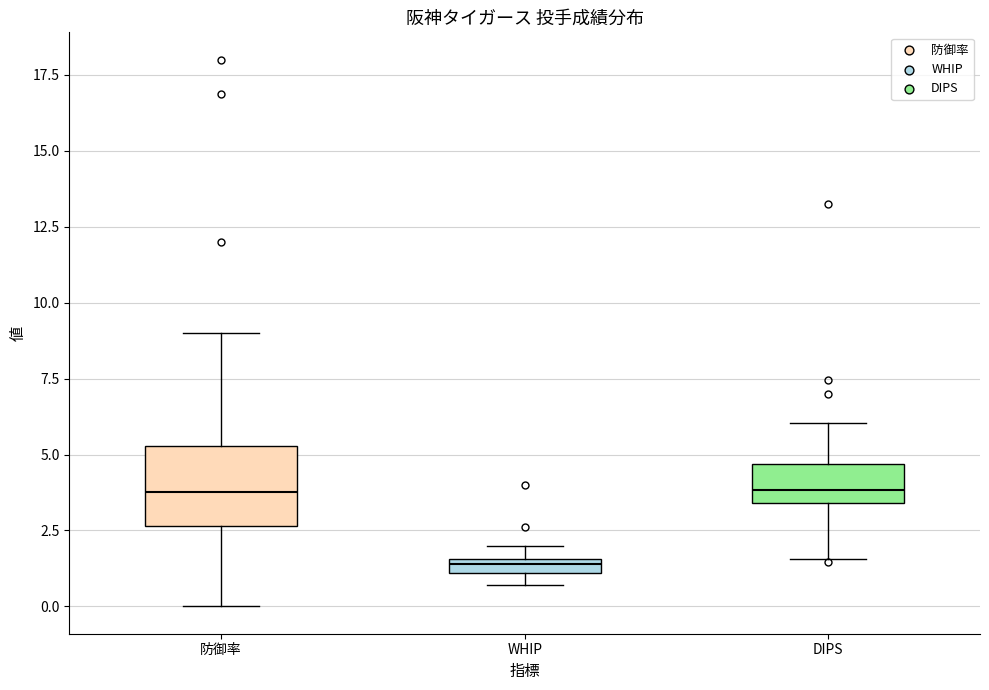

Where is the lower edge of the box for DIPS on the y-axis? The values are not printed on the chart, so give them approximately, as read against the axis.

3.5